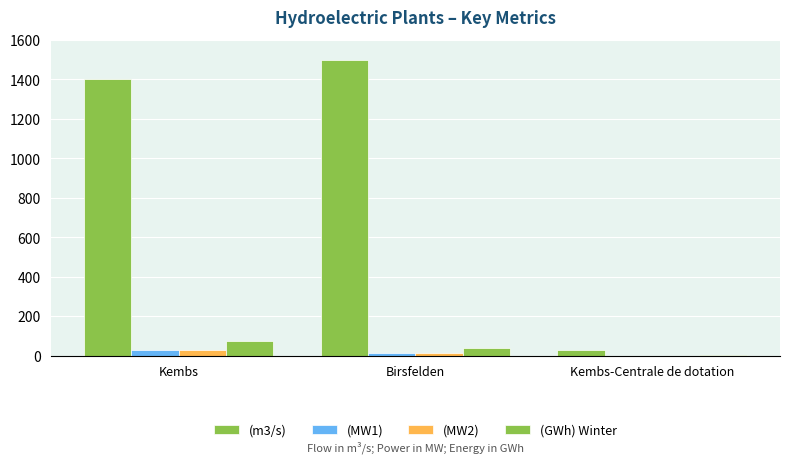

List the series in order of their peak value, highest first.

(m3/s), (GWh) Winter, (MW2), (MW1)